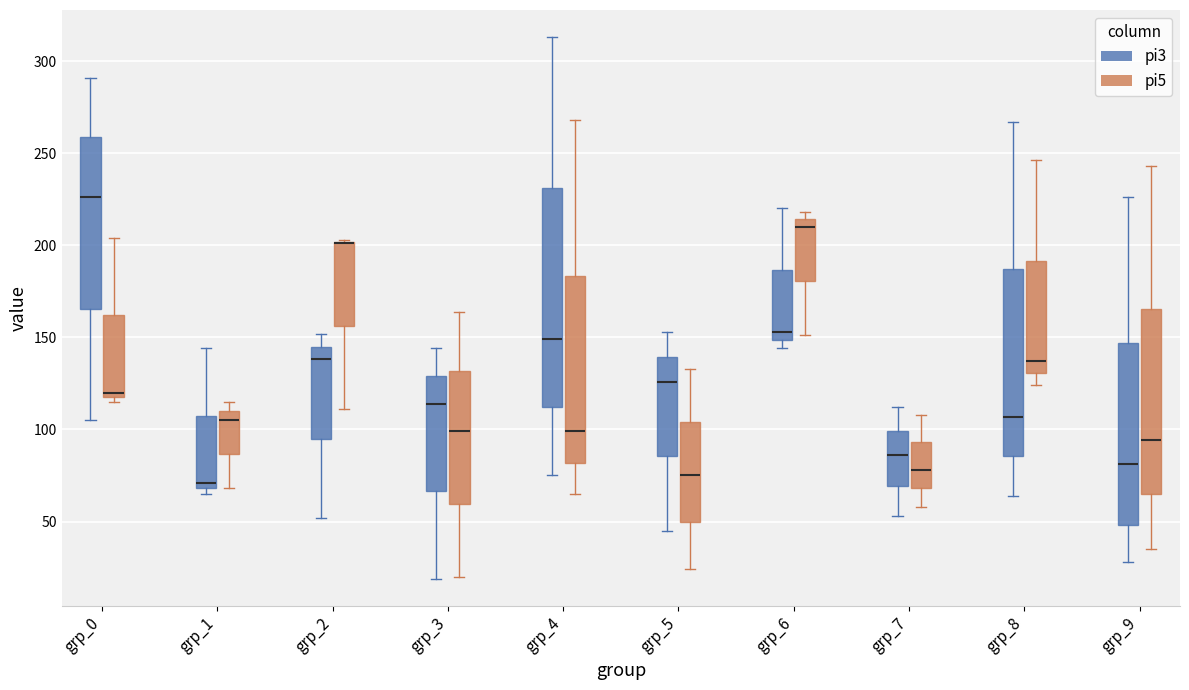

Where is the lower edge of the box for grp_0 (pi5) on the y-axis? The values are not printed on the chart, so give them approximately, as read against the axis.

120